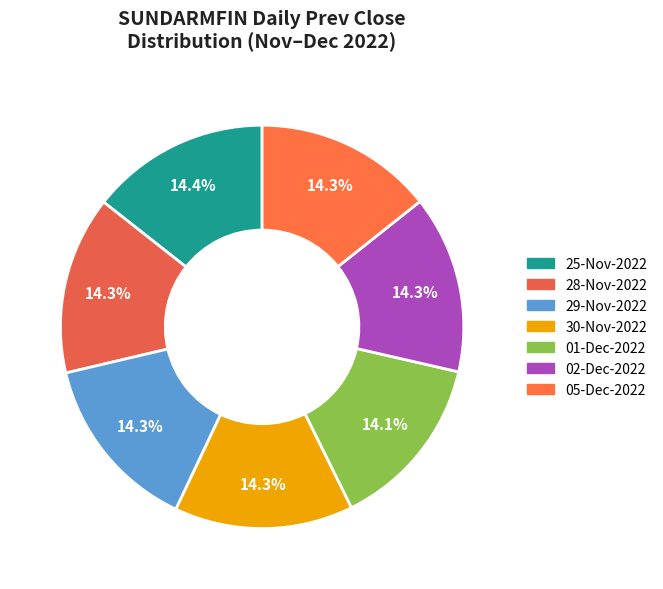

To the nearest percent, what portion does 28-Nov-2022 represent?

14%